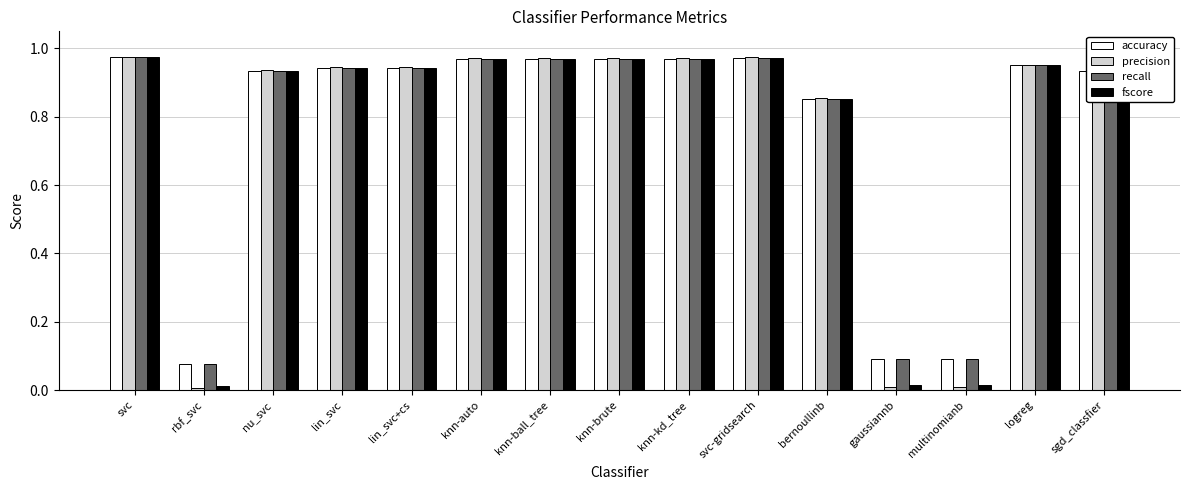

Are the bars grouped side by side (vs. stacked)?

Yes